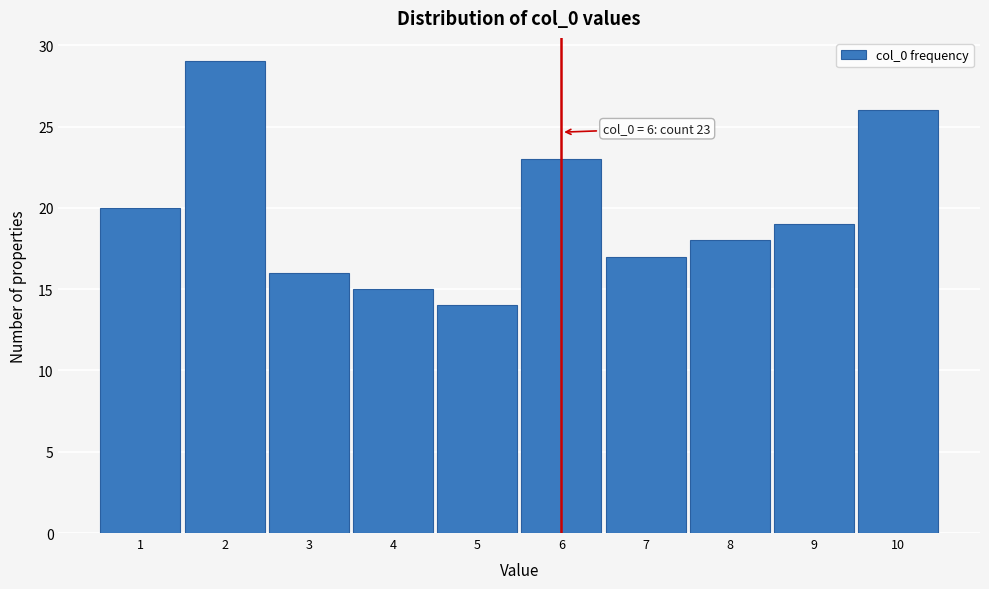

Which range on the x-axis has the tallest bar?

1.5 to 2.5